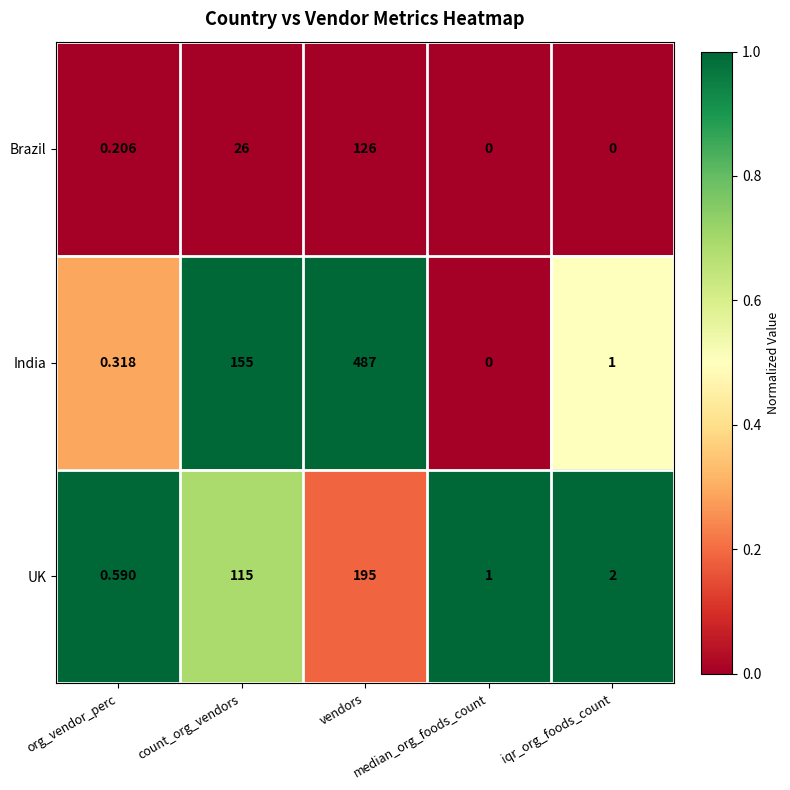

Which series has the largest range (max minus min)?

India